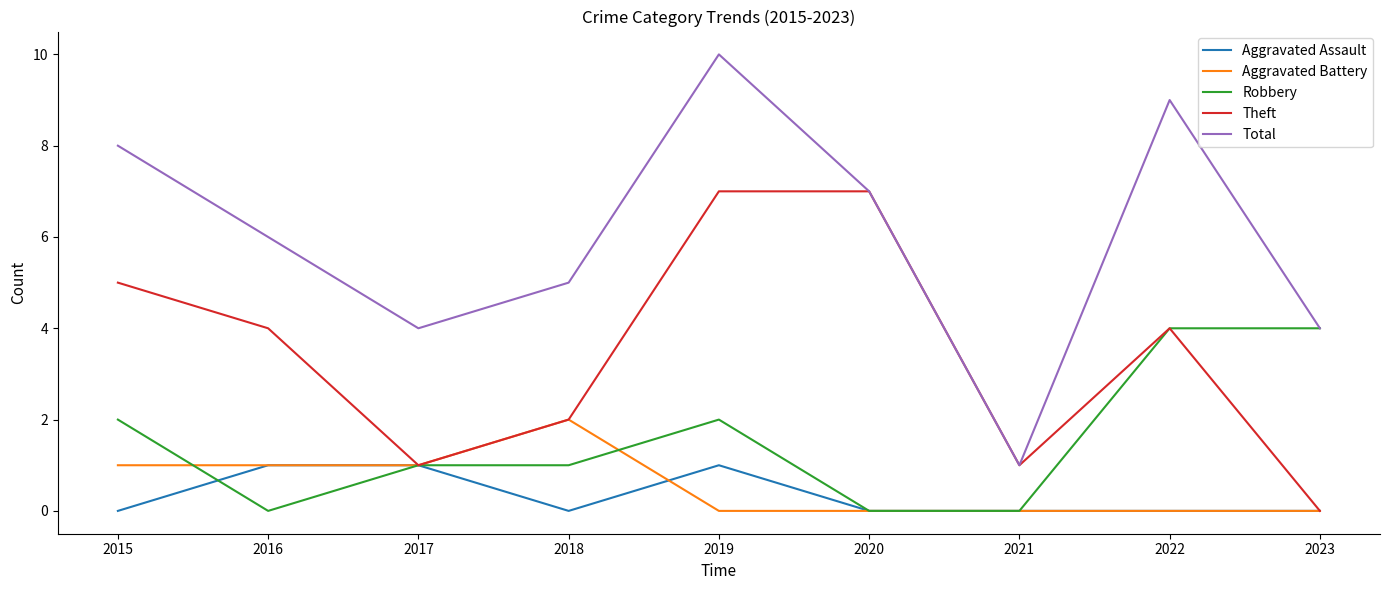

Which series has the widest spread of values?

Total